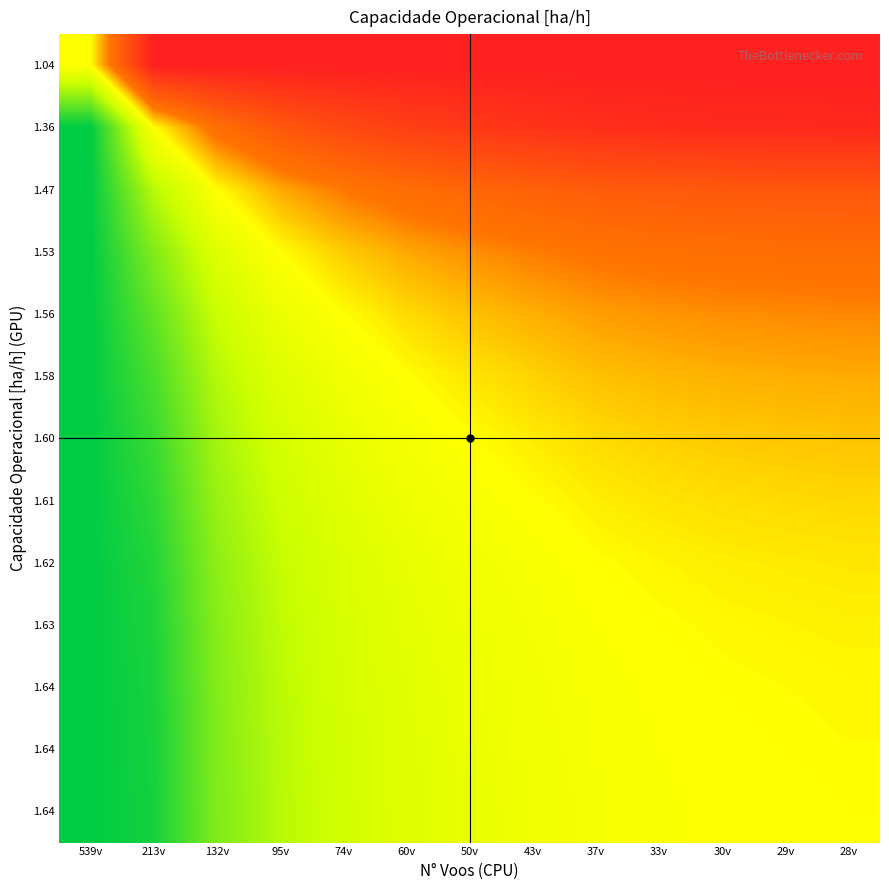

What is the difference between the highest and lowest values at 29v?

0.5